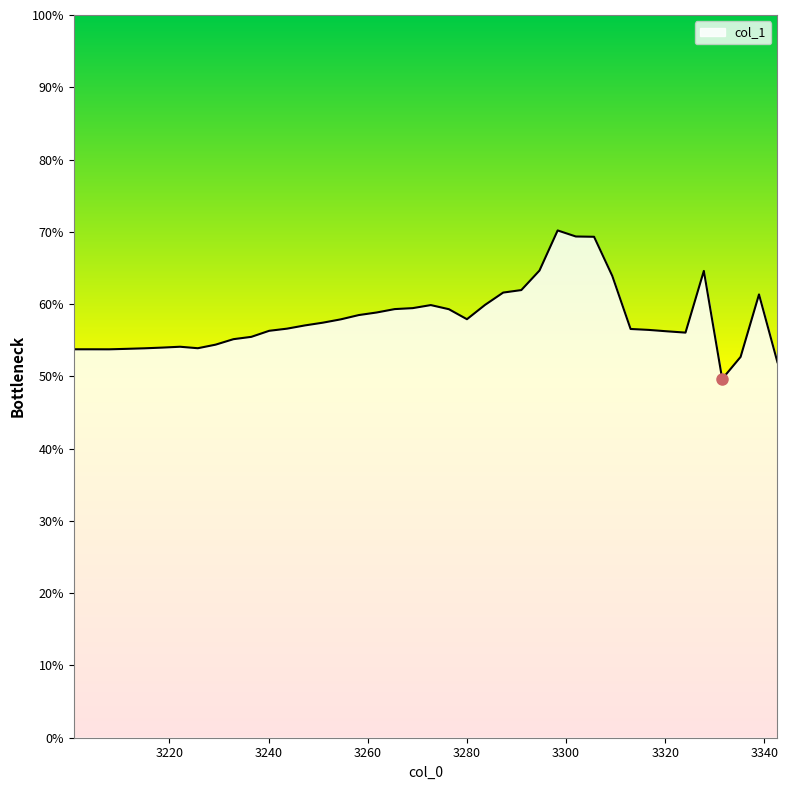

Reading left to right, extract all data points from this chart.

3200.7=0.5	3204.2624959166988=0.5	3207.8289570213747=0.5	3211.3993877274256=0.5	3214.9737924531632=0.5	3218.552175621816=0.5	3222.1345416615377=0.5	3225.7208950054073=0.5	3229.3112400914406=0.5	3232.9055813625923=0.6	3236.5039232667623=0.6	3240.106270256802=0.6	3243.712626790516=0.6	3247.322997330675=0.6	3250.9373863450132=0.6	3254.55579830624=0.6	3258.1782376920423=0.6	3261.804708985089=0.6	3265.4352166730414=0.6	3269.0697652485537=0.6	3272.7083592092818=0.6	3276.3510030578864=0.6	3279.9977013020416=0.6	3283.6484584544364=0.6	3287.3032790327843=0.6	3290.962167559827=0.6	3294.62512856334=0.6	3298.2921665761373=0.7	3301.963286136079=0.7	3305.638491786078=0.7	3309.3177880740996=0.6	3313.0011795531736=0.6	3316.6886707813983=0.6	3320.3802663219426=0.6	3324.0759707430566=0.6	3327.7757886180743=0.6	3331.47972452542=0.5	3335.1877830486137=0.5	3338.8999687762785=0.6	3342.616286302142=0.5